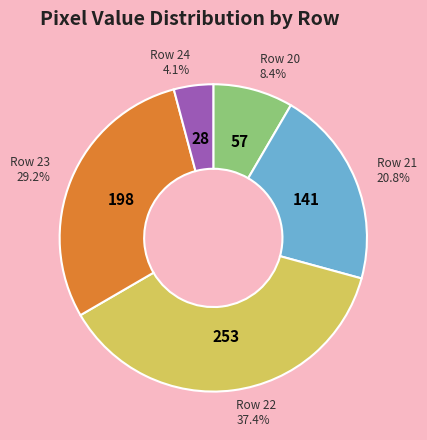

Which slice is the largest?

Row 22